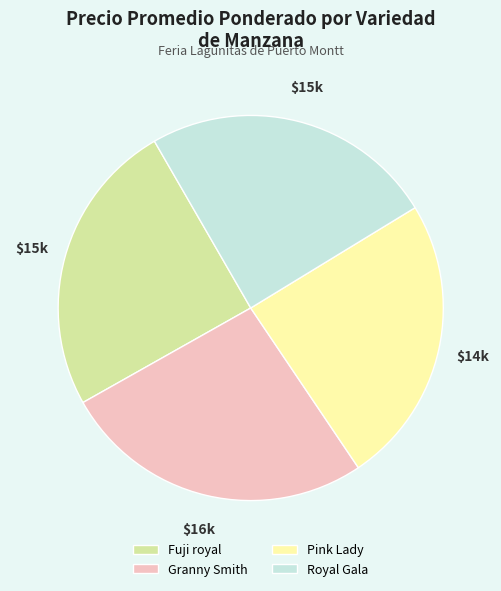

The Royal Gala slice represents 10% of the pie. True or false?

False